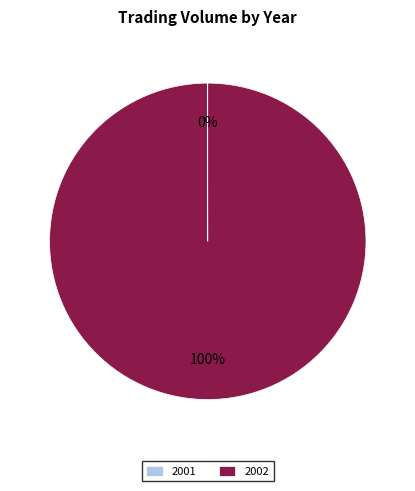

Does any single category account for the majority?

Yes